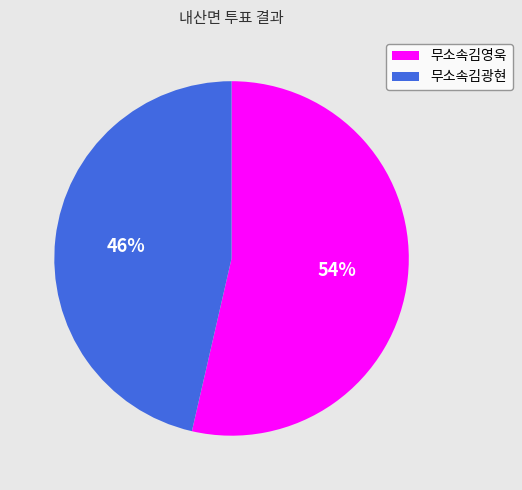

What is the smallest slice in the pie chart?

무소속김광현